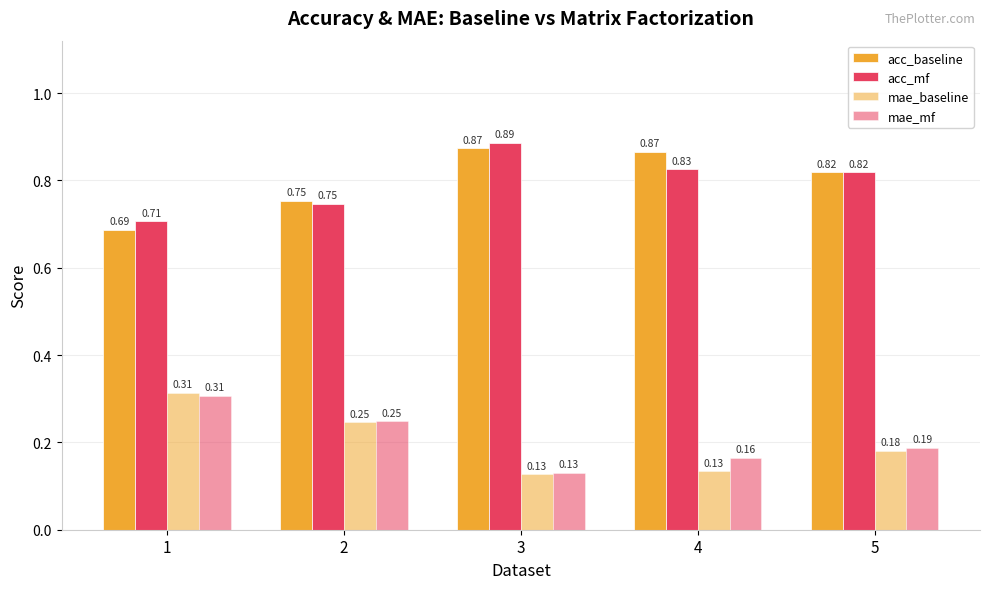

Reading left to right, transcribe all the data shown in this chart.

acc_baseline: 0.7	0.8	0.9	0.9	0.8
acc_mf: 0.7	0.7	0.9	0.8	0.8
mae_baseline: 0.3	0.2	0.1	0.1	0.2
mae_mf: 0.3	0.2	0.1	0.2	0.2